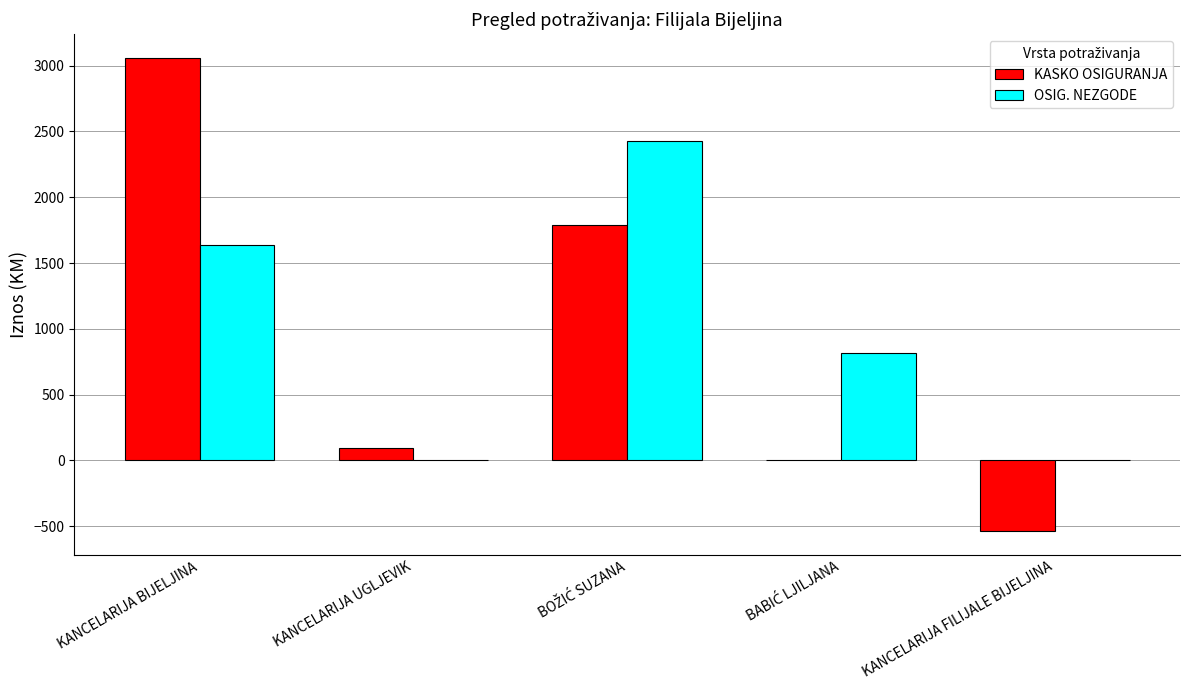

Is the value of KASKO OSIGURANJA at KANCELARIJA UGLJEVIK greater than the value of OSIG. NEZGODE at KANCELARIJA UGLJEVIK?

Yes